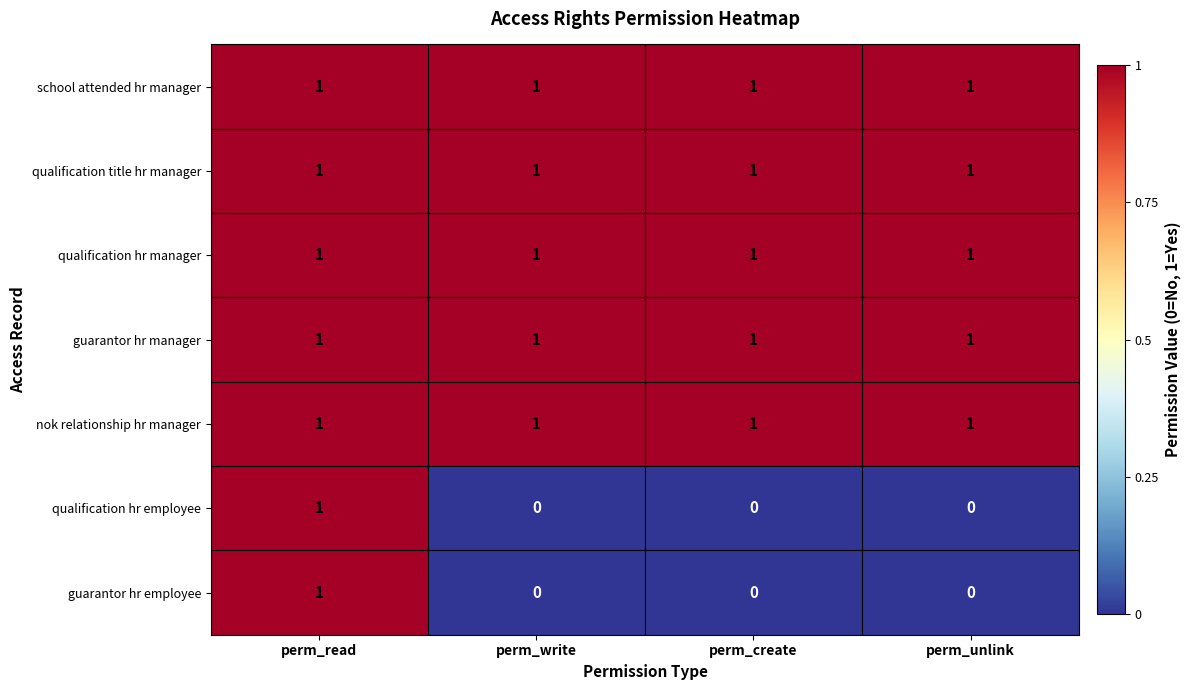

What is the total value across all series at perm_write?

5